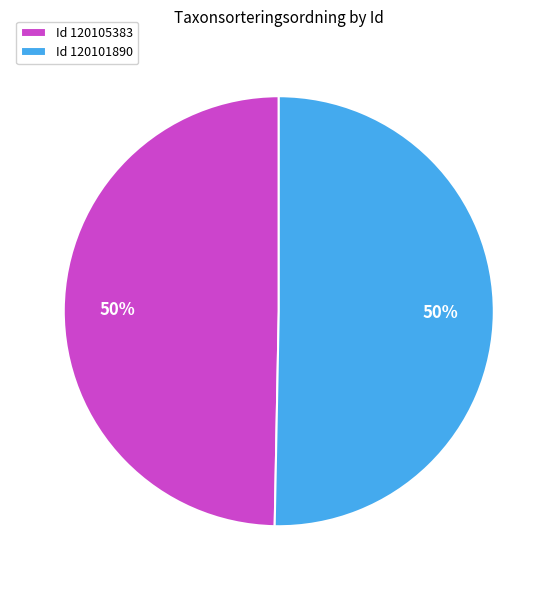

Do Id 120105383 and Id 120101890 together represent more than half of the pie?

Yes